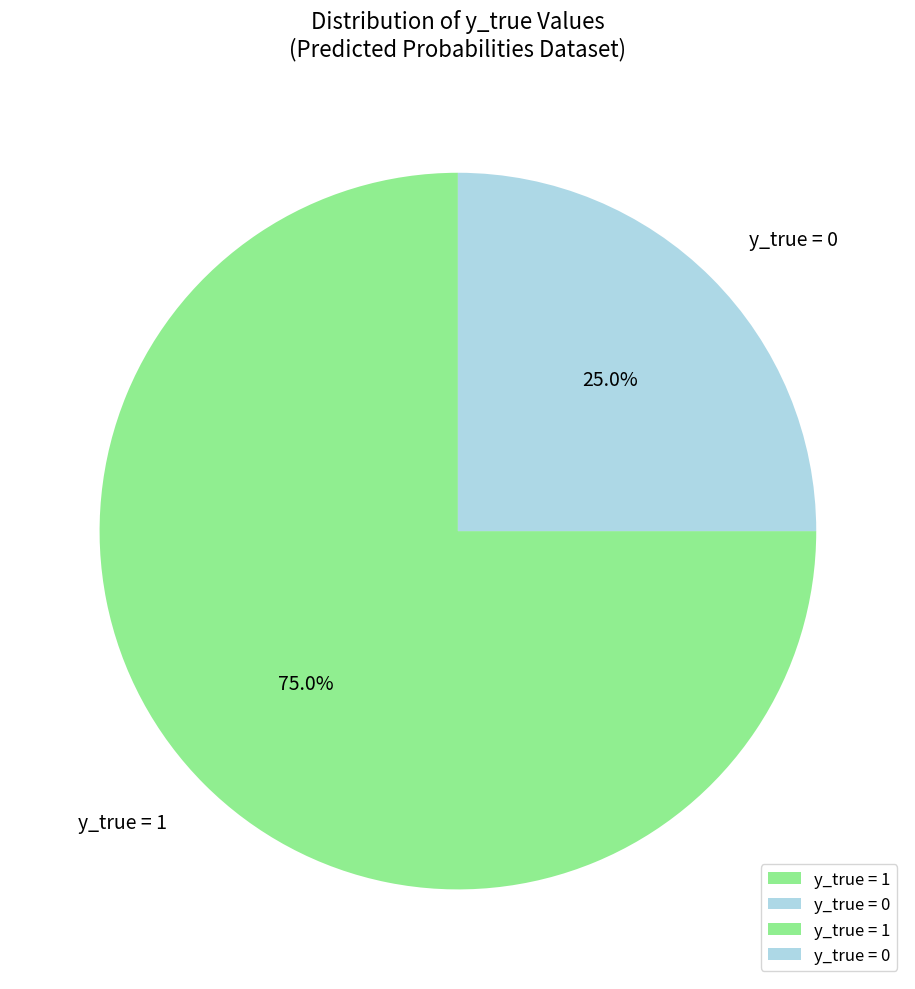

Which category has the biggest portion of the pie?

y_true = 1